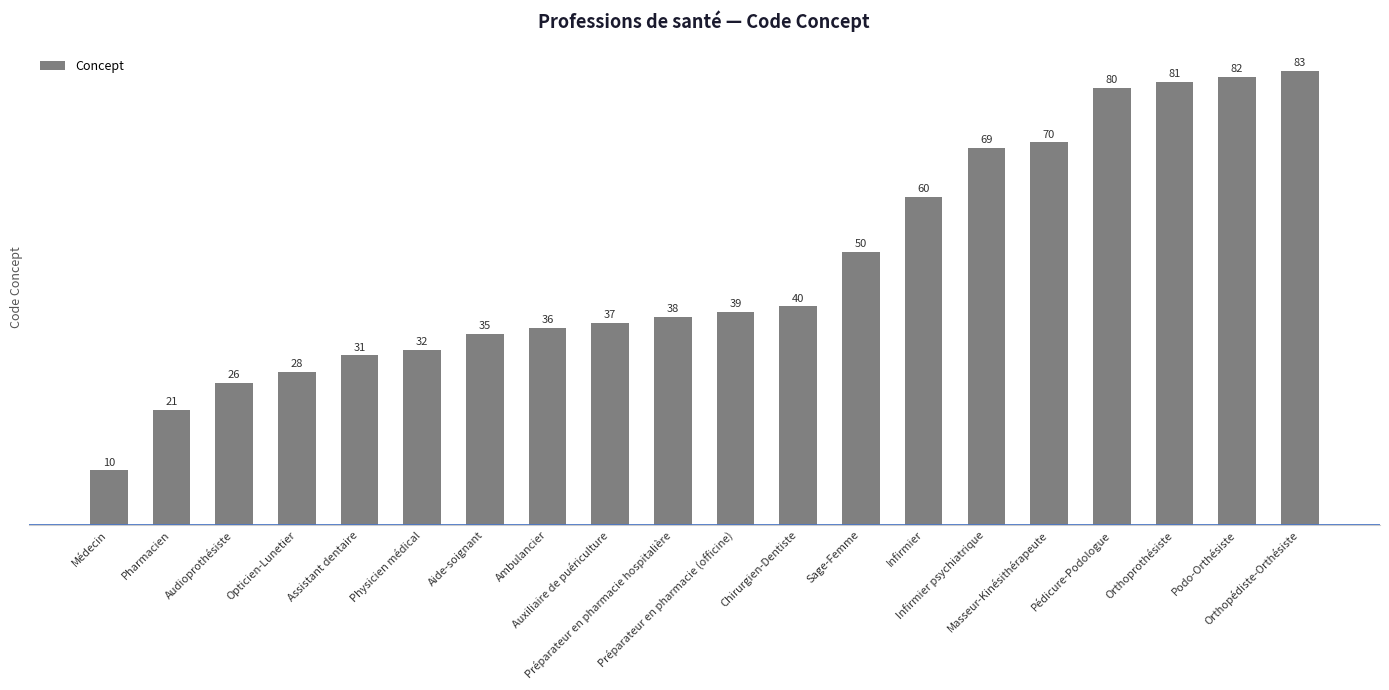

Rank the categories by value from lowest to highest.

Médecin, Pharmacien, Audioprothésiste, Opticien-Lunetier, Assistant dentaire, Physicien médical, Aide-soignant, Ambulancier, Auxiliaire de puériculture, Préparateur en pharmacie hospitalière, Préparateur en pharmacie (officine), Chirurgien-Dentiste, Sage-Femme, Infirmier, Infirmier psychiatrique, Masseur-Kinésithérapeute, Pédicure-Podologue, Orthoprothésiste, Podo-Orthésiste, Orthopédiste-Orthésiste